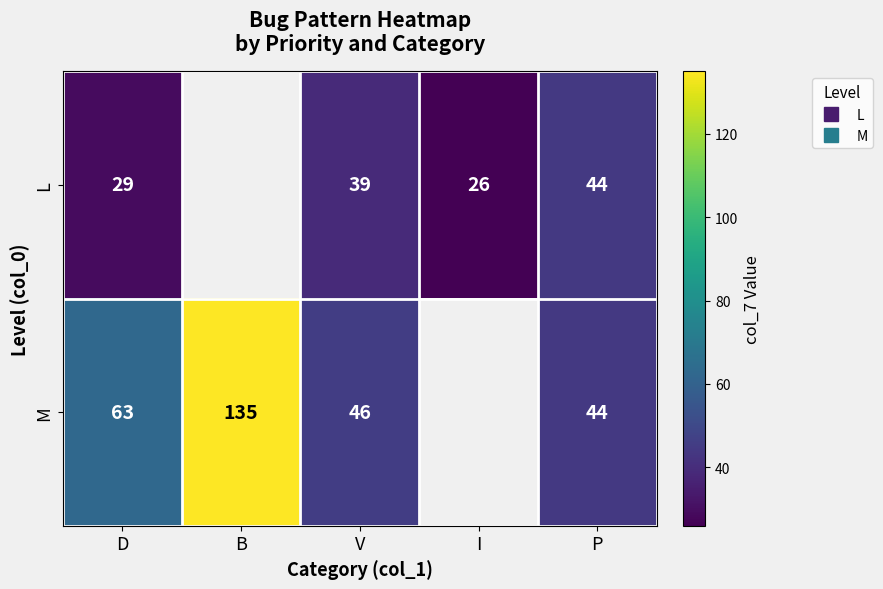

Where is M nearest to the value 89?

D